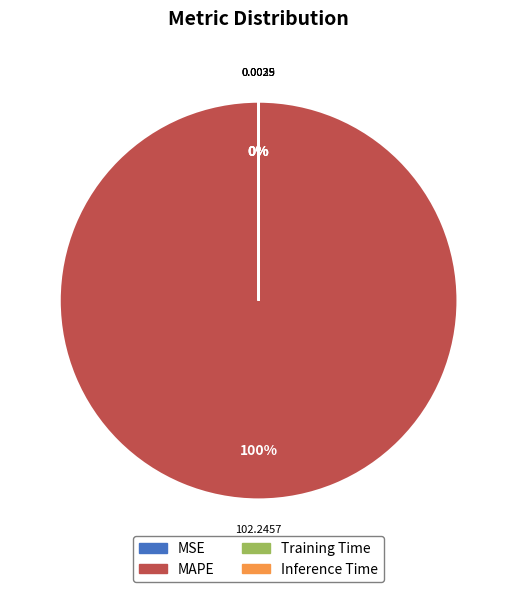

True or false: MSE accounts for 0% of the total.

True